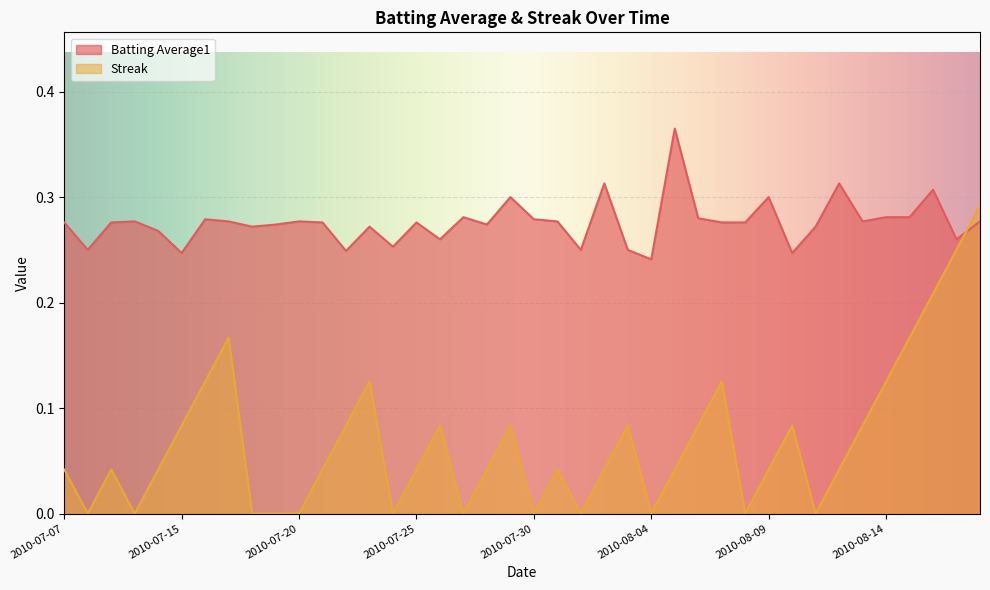

Which series has the widest spread of values?

Streak